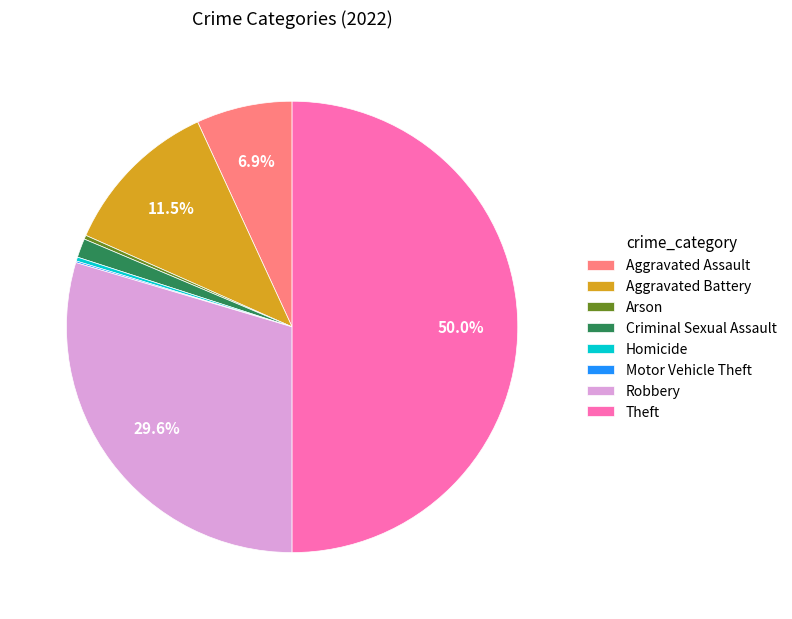

To the nearest percent, what is the difference between the largest and smallest slice percentages?

50%